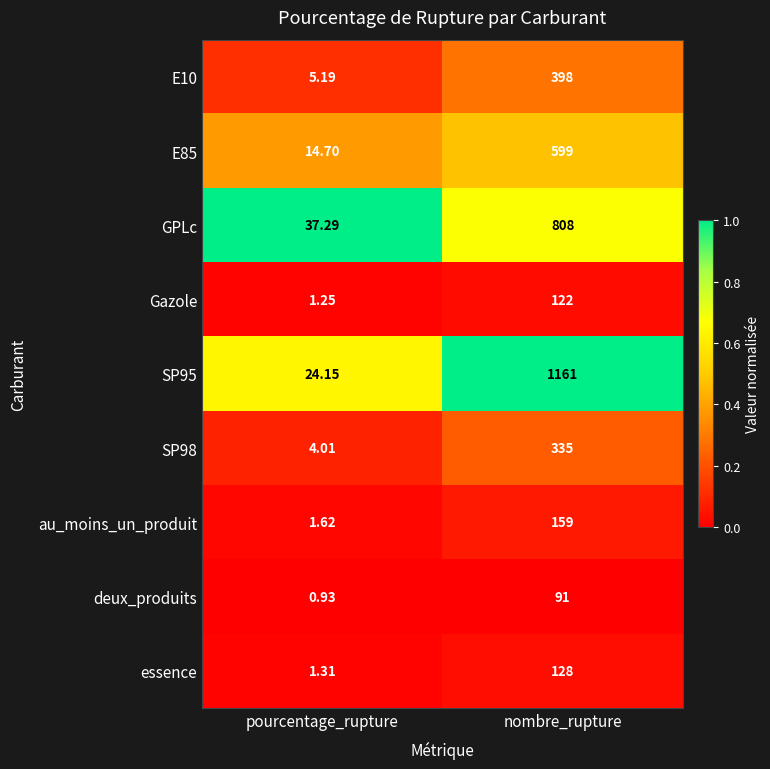

At pourcentage_rupture, list the series in order from smallest to largest.

deux_produits, Gazole, essence, au_moins_un_produit, SP98, E10, E85, SP95, GPLc